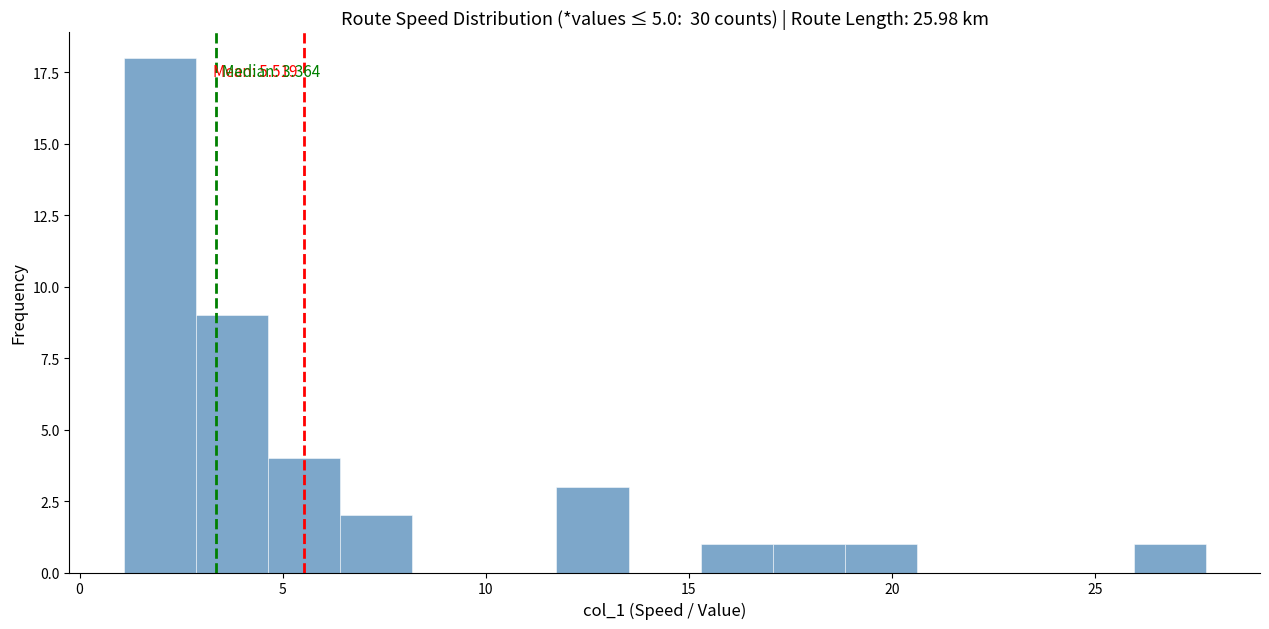

Around what value on the x-axis is the tallest bar? Give the approximate position of its centre, as read against the axis.

2.0